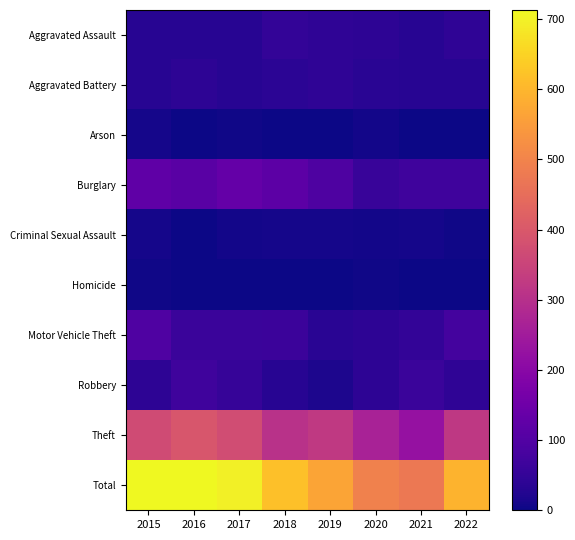

Rank the series at 2016 from highest to lowest value.

Total, Theft, Burglary, Robbery, Motor Vehicle Theft, Aggravated Battery, Aggravated Assault, Criminal Sexual Assault, Homicide, Arson